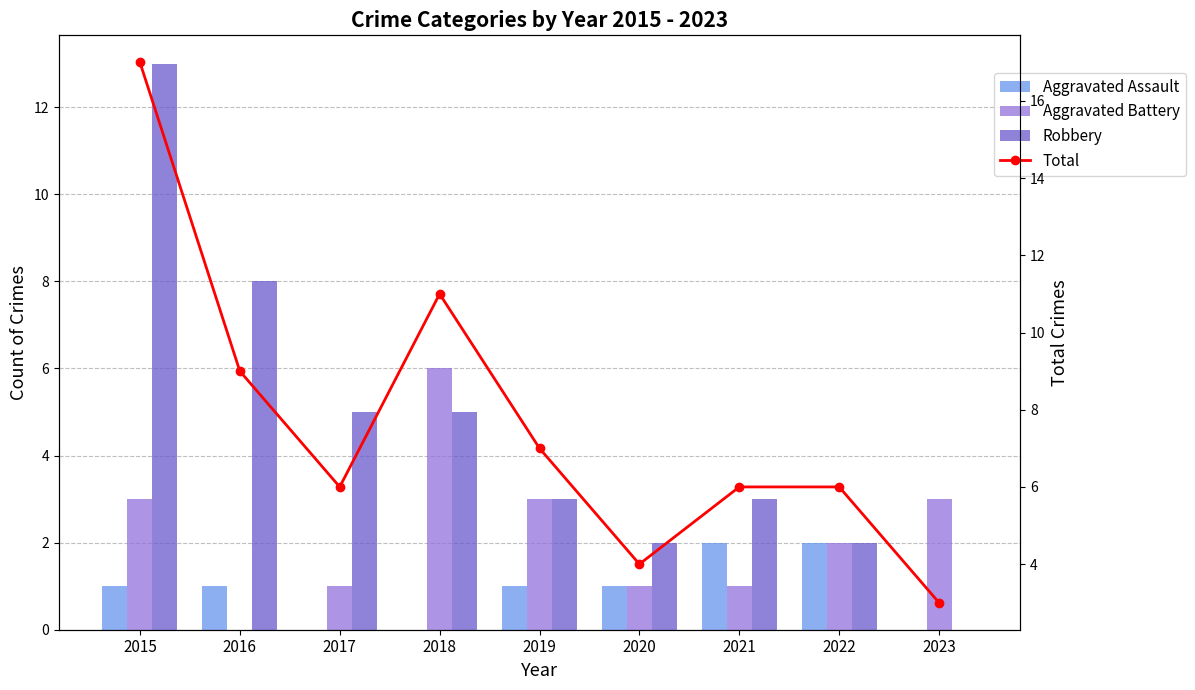

What is the sum of the Robbery values at 2022 and 2017?

7